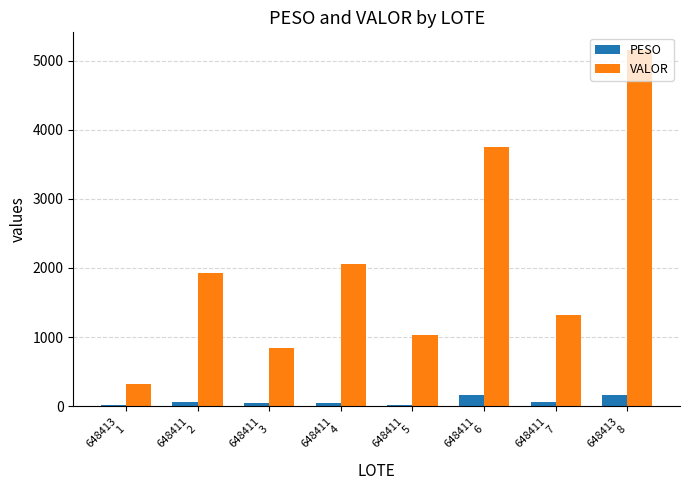

Rank the series by their maximum value, from lowest to highest.

PESO, VALOR